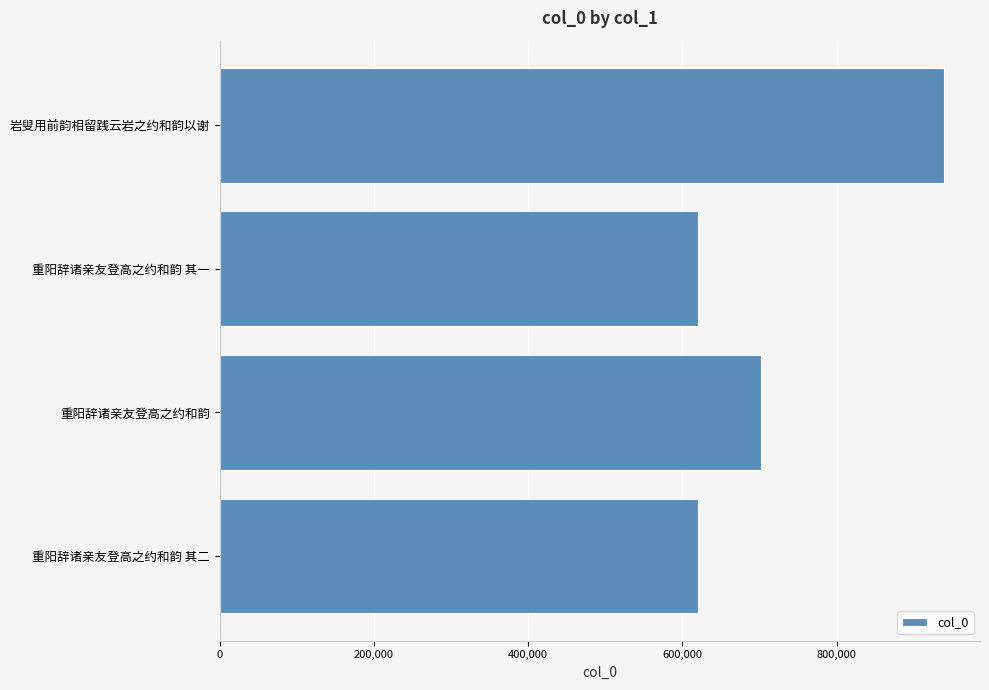

What is the ratio of the value at 岩叟用前韵相留践云岩之约和韵以谢 to the value at 重阳辞诸亲友登高之约和韵 其一?

1.5